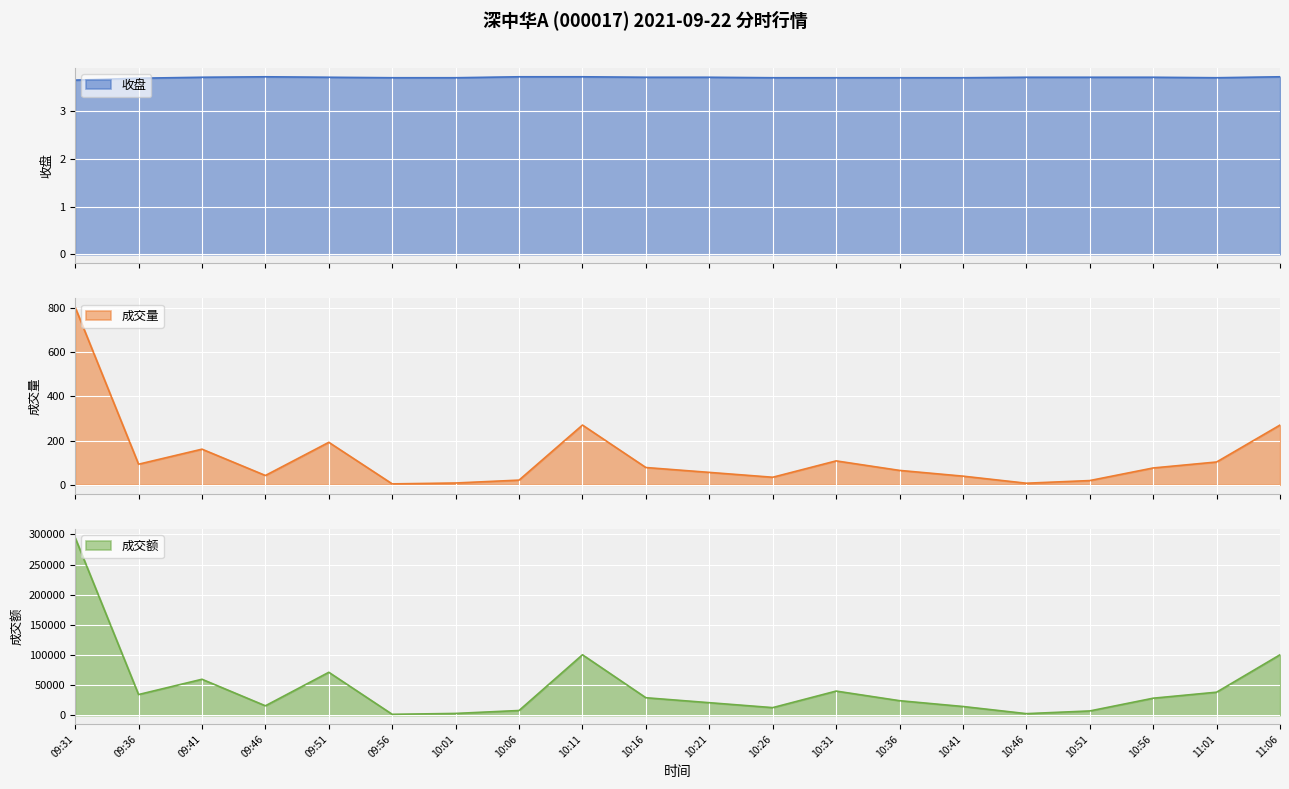

At which label does 收盘 reach its peak?

09:46